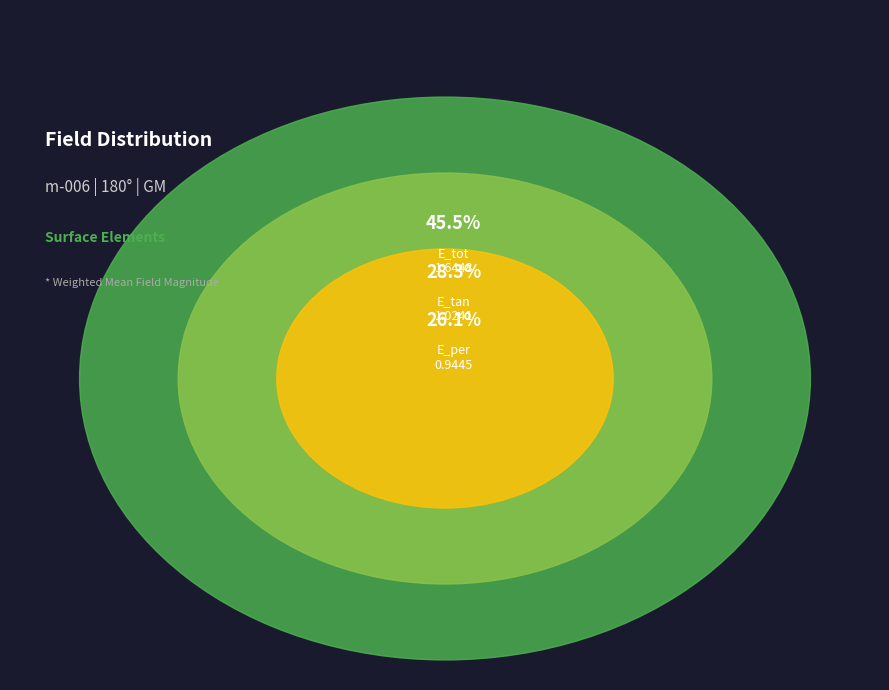

What percentage is NOT represented by E_tan?

71.7%